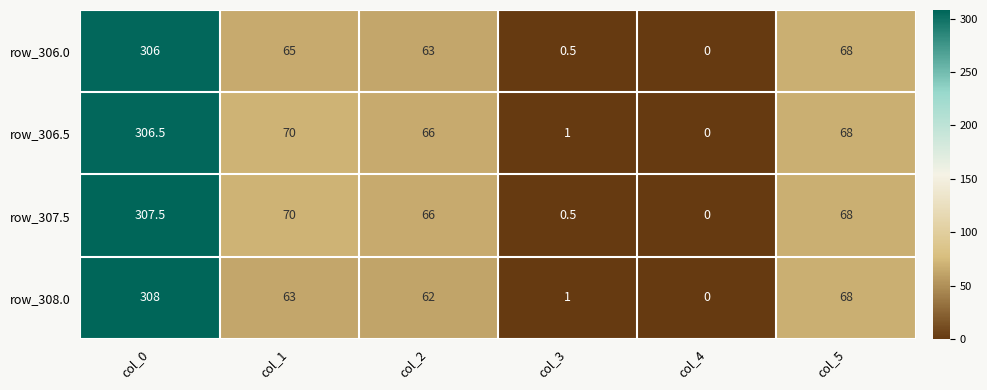

Count the number of categories in the chart.

6